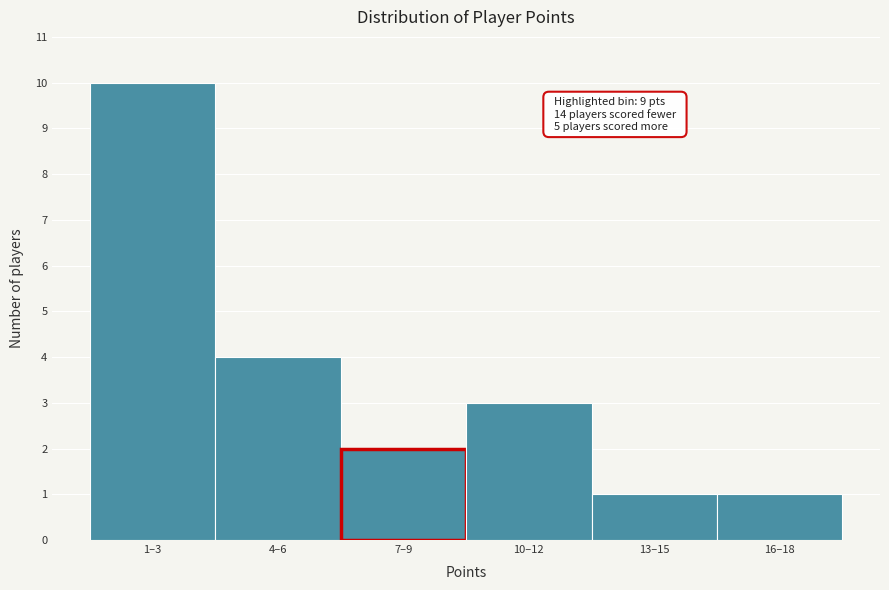

Reading right to left, list all the values displayed in this chart.

1	1	3	2	4	10